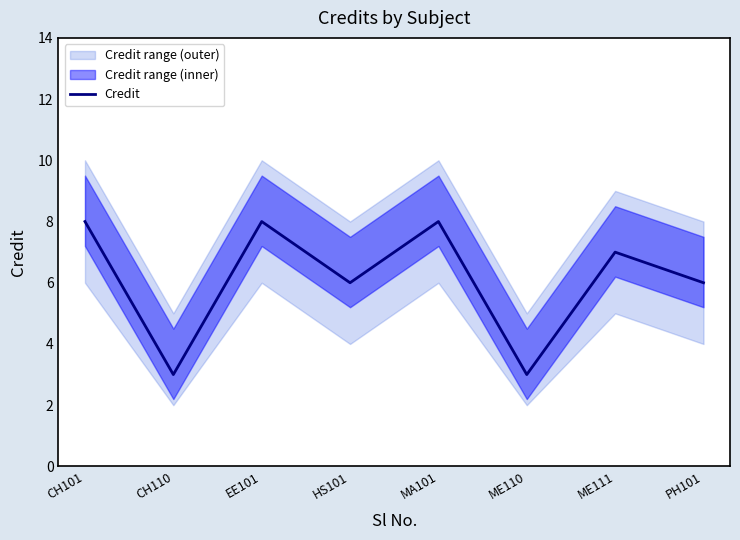

At which label is the value closest to 5?

HS101